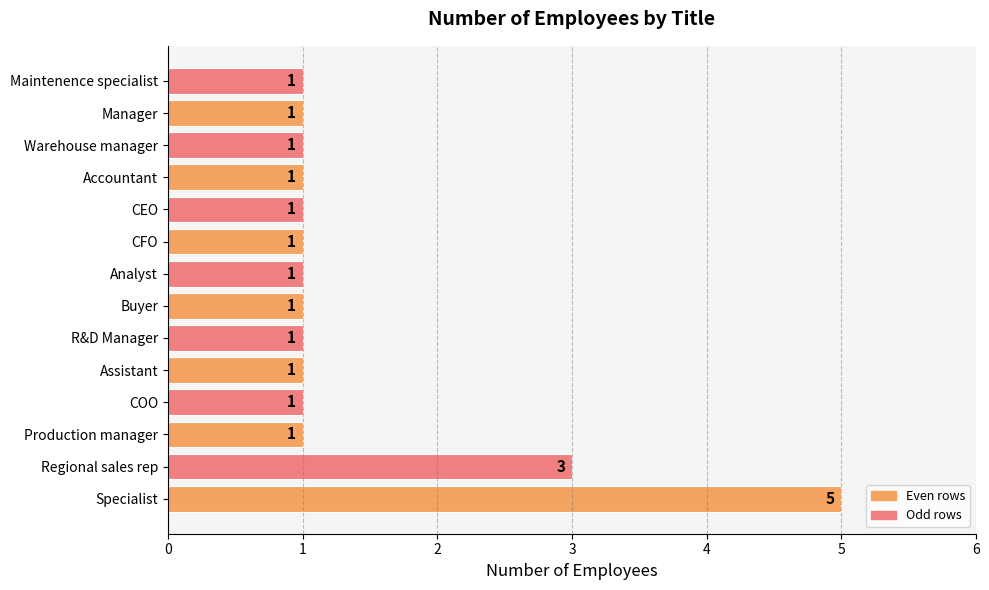

The chart shows a value of 1 at Accountant. True or false?

True